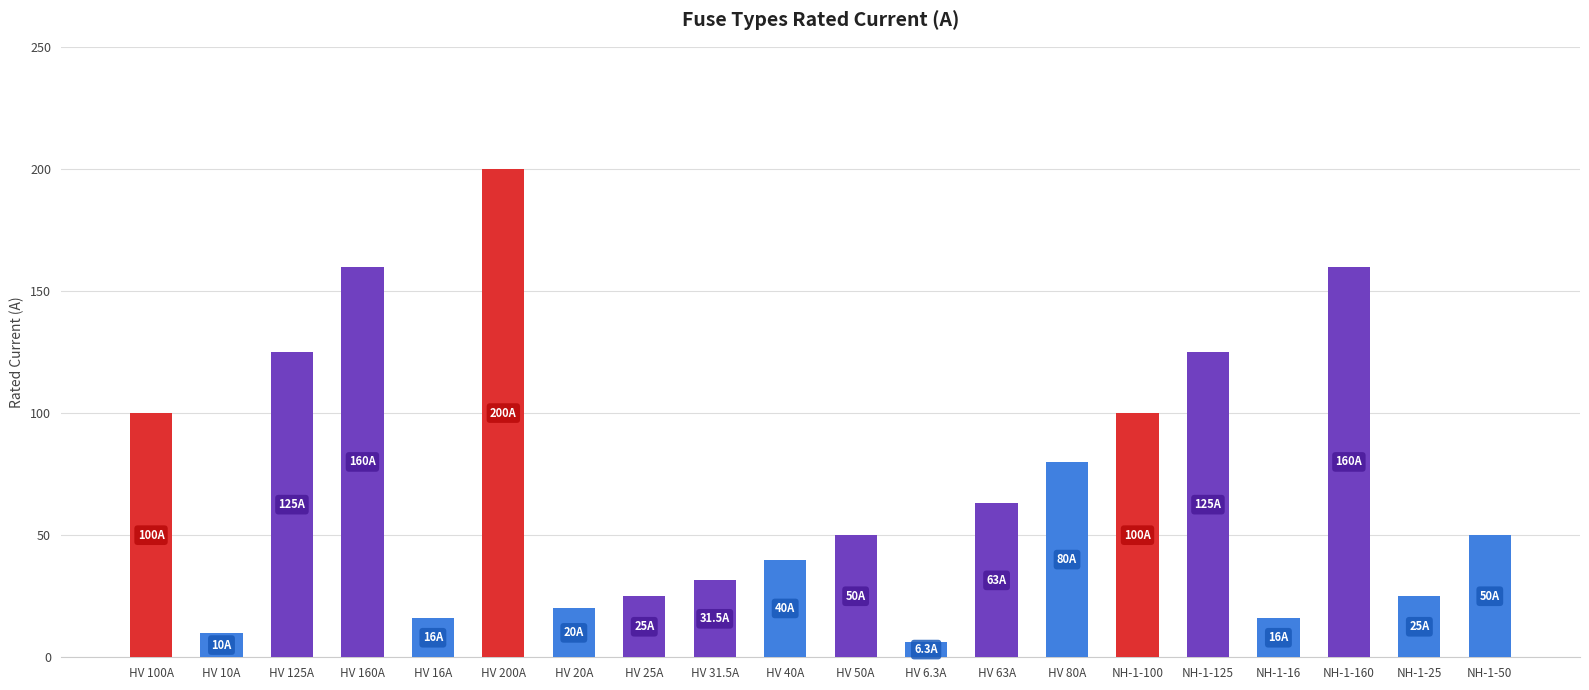

How many values are below 50?

9